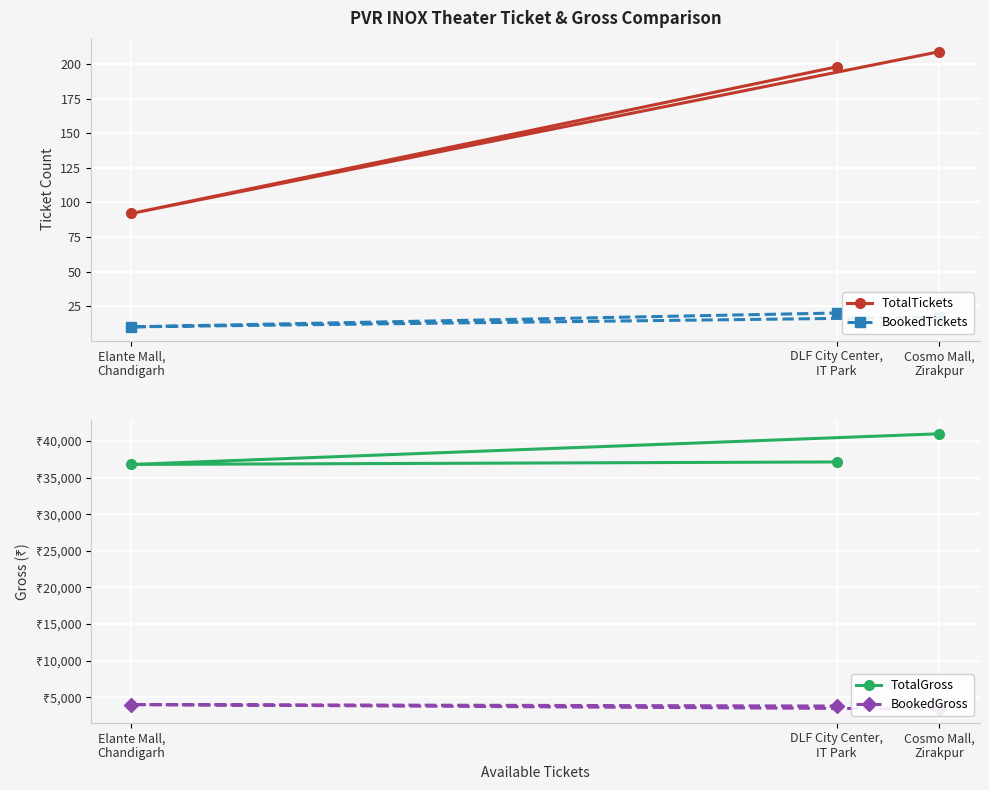

Is this an area chart (filled region under the line)?

No